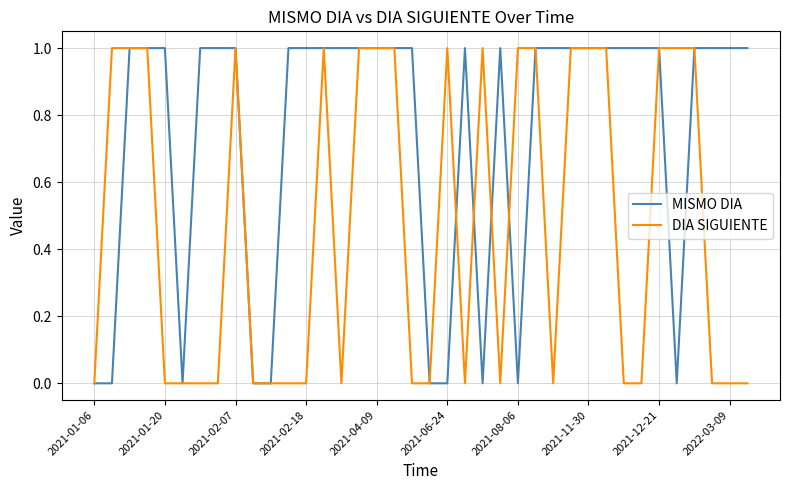

Which series has the largest total across all categories?

MISMO DIA